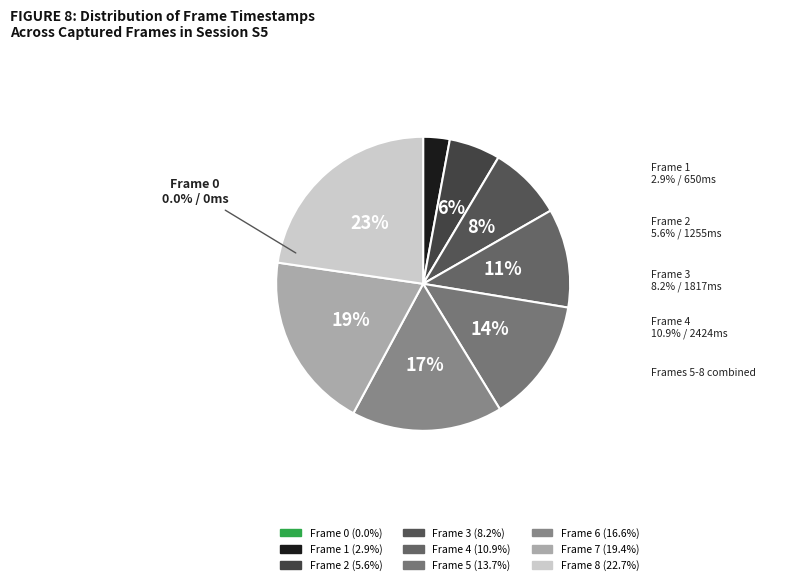

Which has a higher value, 1 or 5?

5